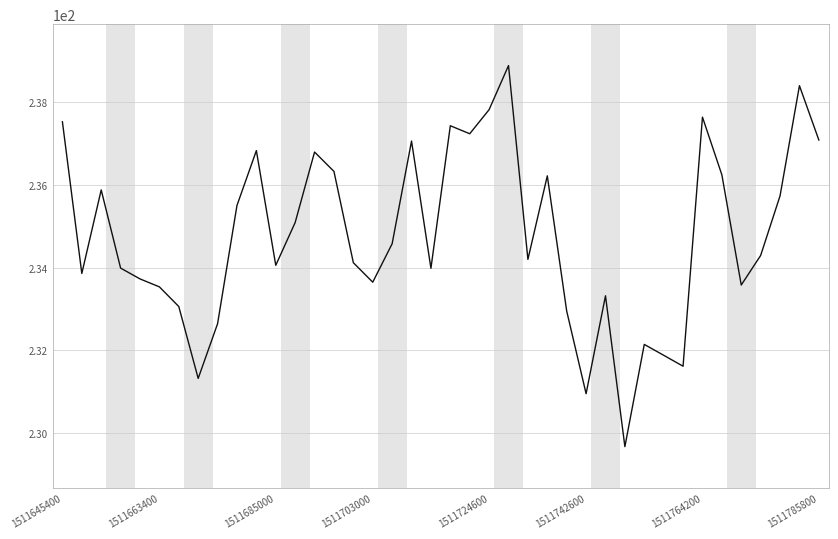

What is the minimum value shown in the chart?

229.7